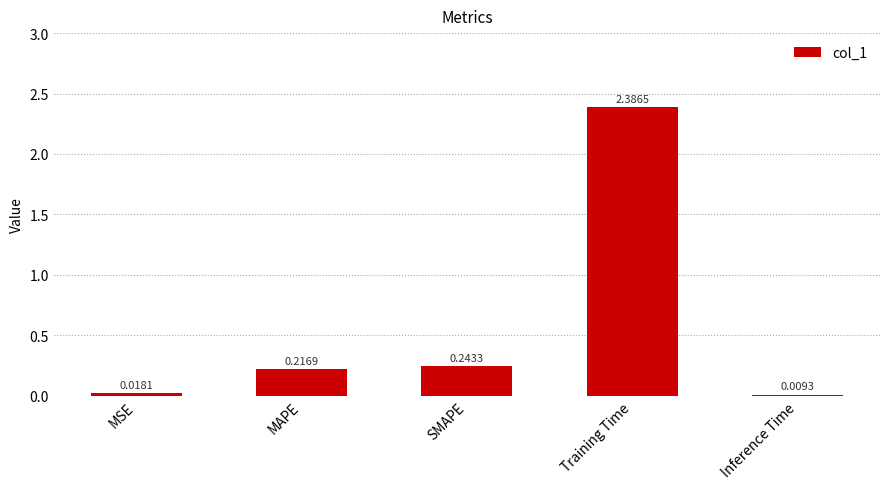

What position from the left is Training Time?

4